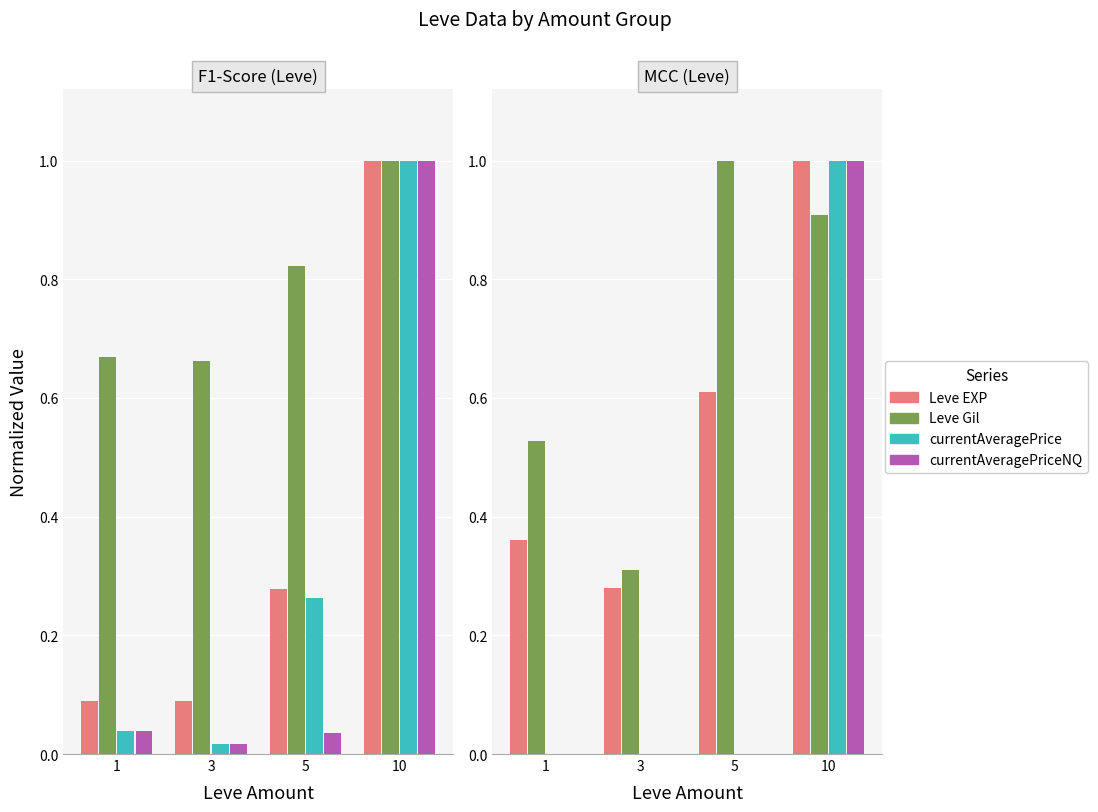

How many groups of bars are there?

4